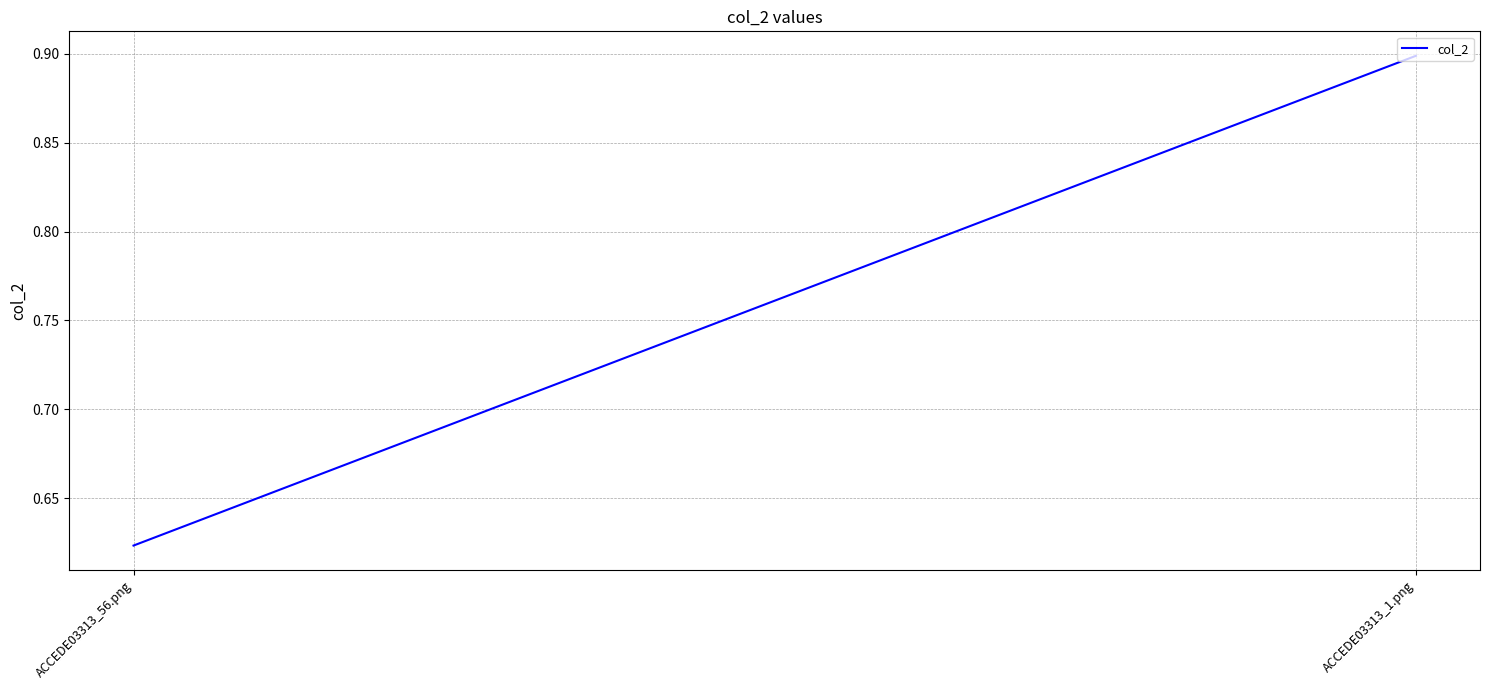

What is the label of the 1st point from the left?

ACCEDE03313_56.png